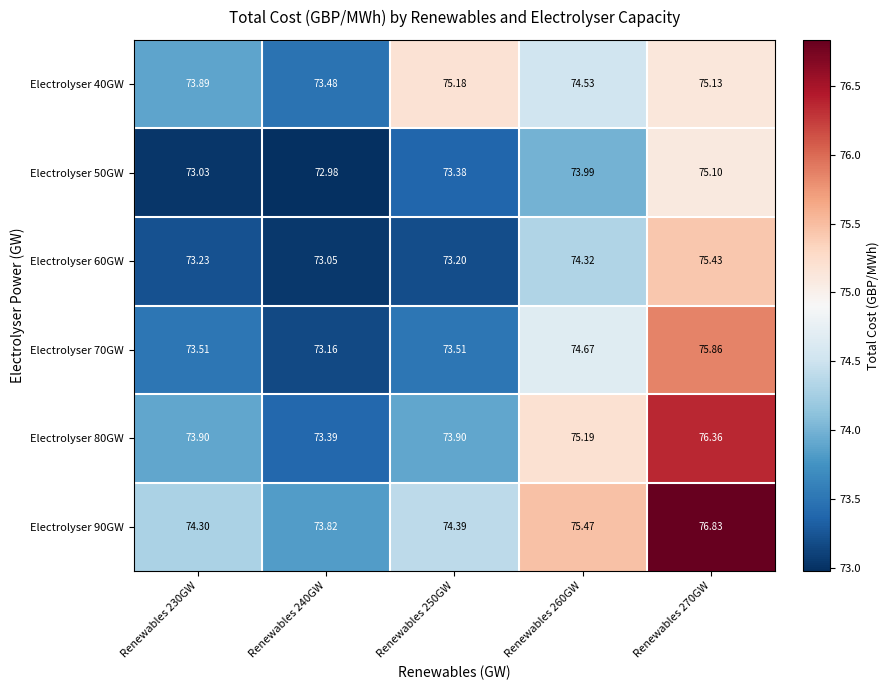

How many categories are shown in the chart?

5